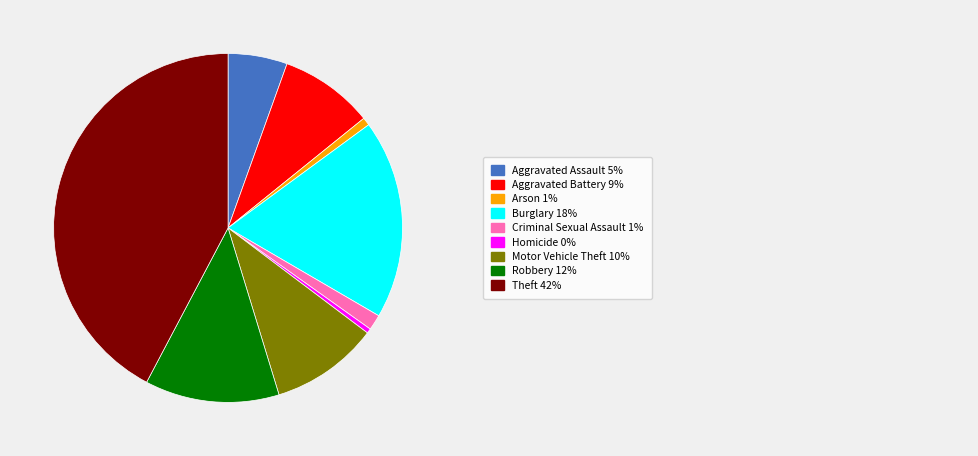

Does any single category account for the majority?

No